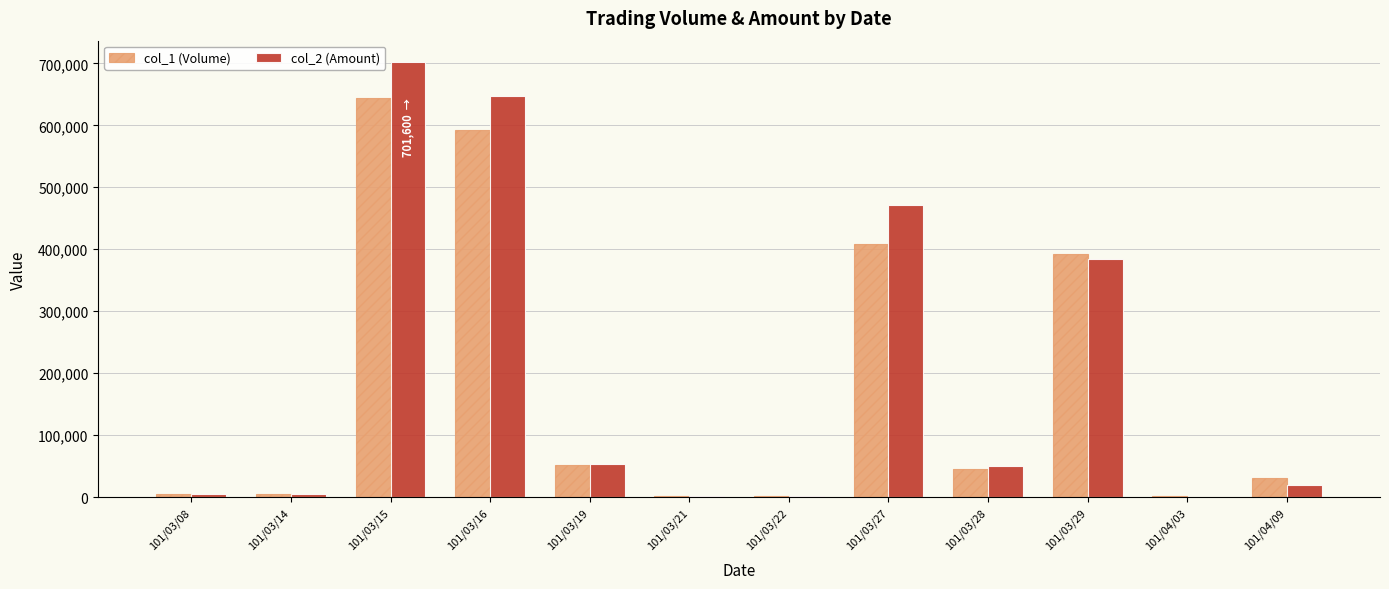

Are the bars horizontal?

No